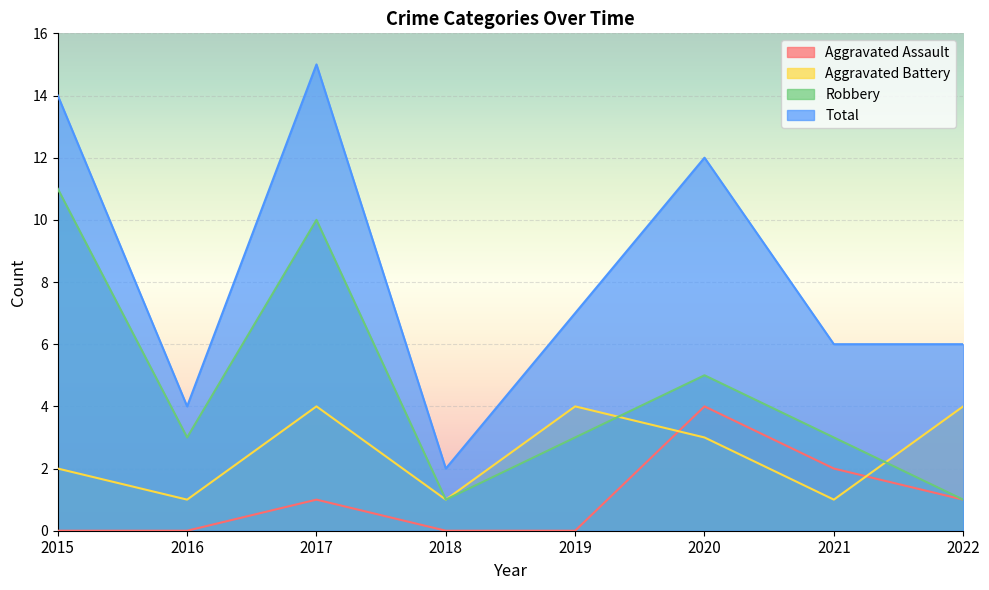

Count the number of data series in this chart.

4